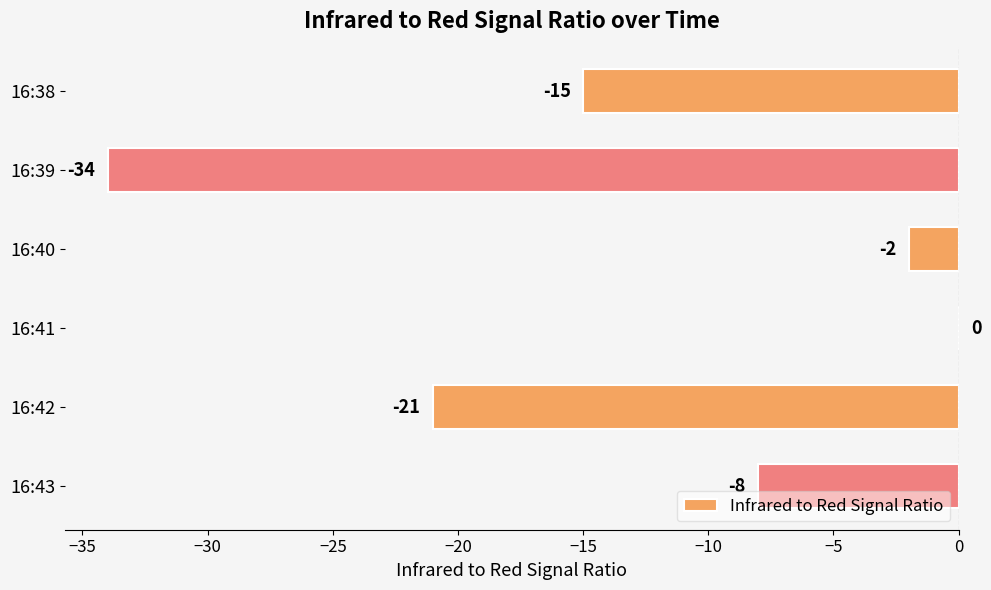

The chart shows a value of -8 at 16:38. True or false?

False